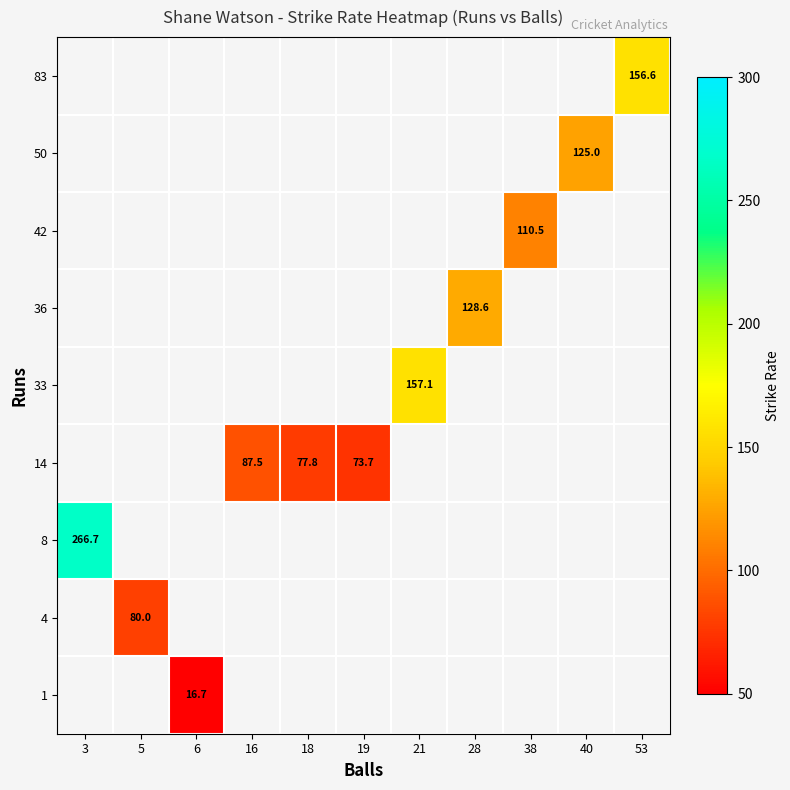

Is it true that row_1 equals 110.1 at 5?

False